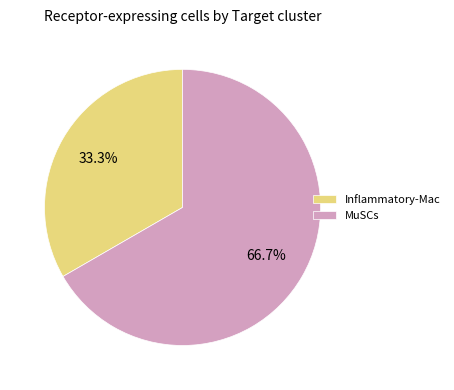

How many segments does this pie chart have?

2